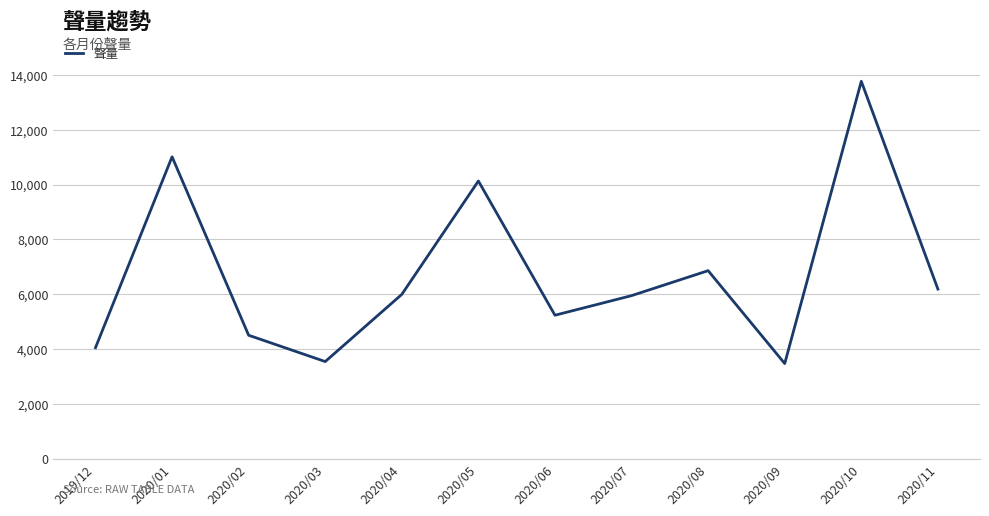

Is it true that the value at 2020/11 is 1775?

False